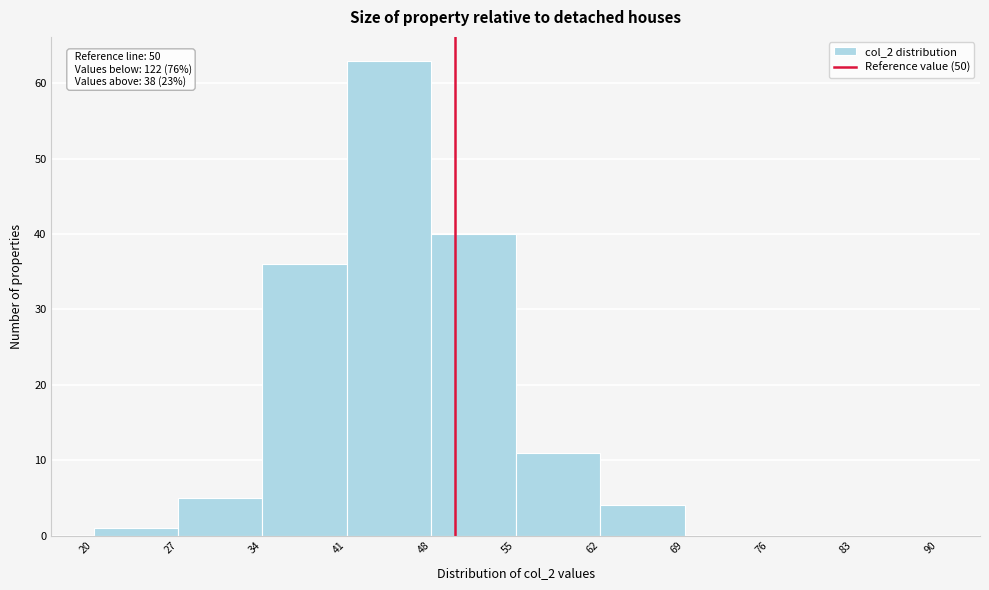

Which range on the x-axis has the tallest bar?

41 to 48